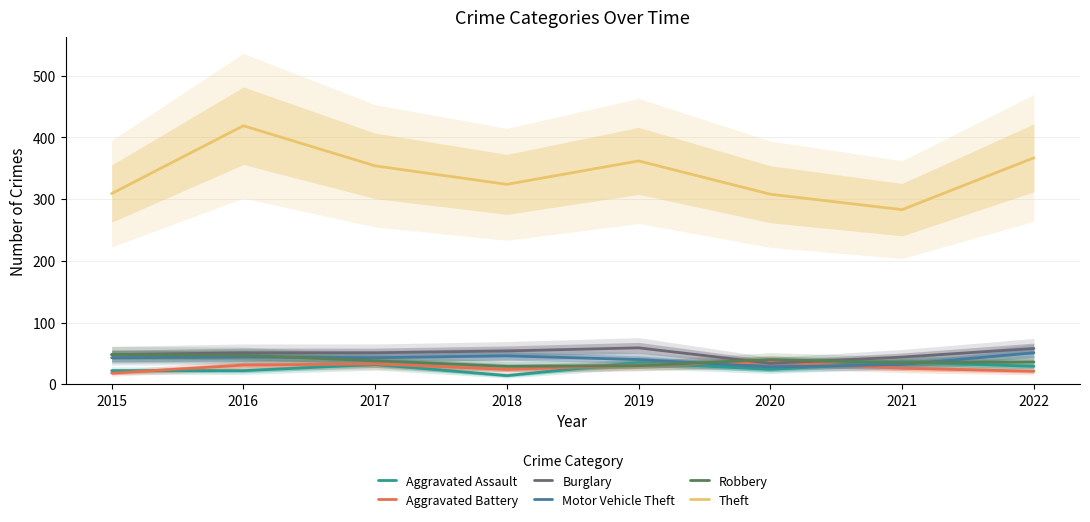

Which category has the lowest value in the Aggravated Battery series?

2015